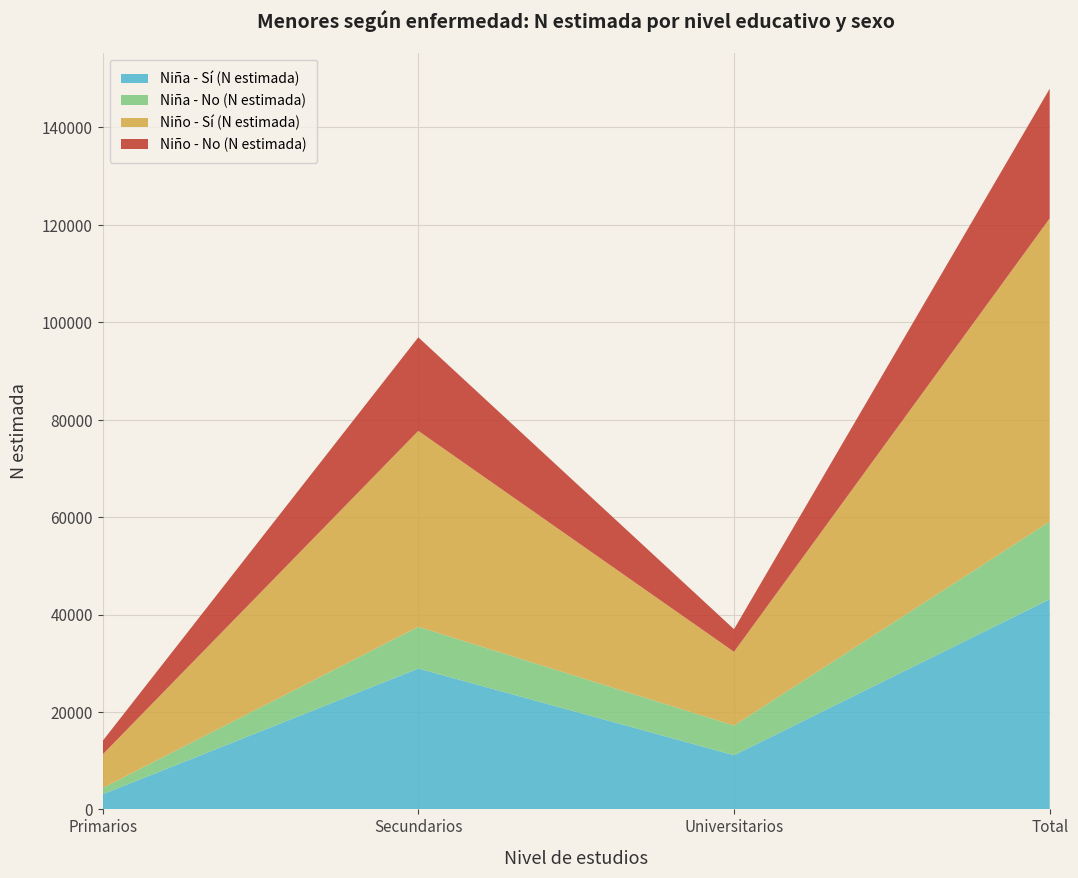

Reading left to right, transcribe all the data shown in this chart.

Niña - Sí (N estimada): 3097	28917	11125	43139
Niña - No (N estimada): 1286	8569	6088	15943
Niño - Sí (N estimada): 6883	40219	15139	62241
Niño - No (N estimada): 2781	19208	4640	26630